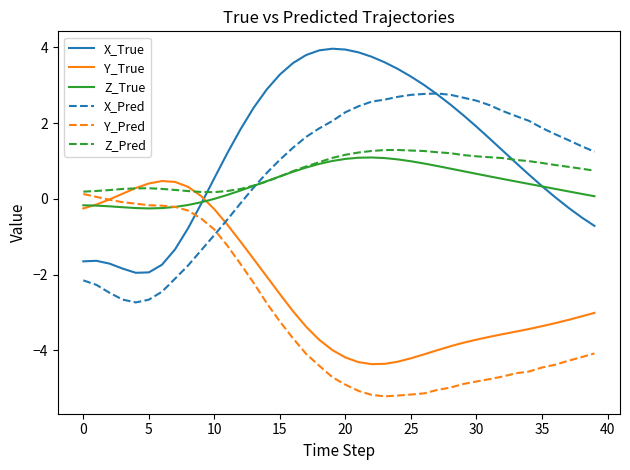

True or false: Y_True and X_True intersect in this chart.

True